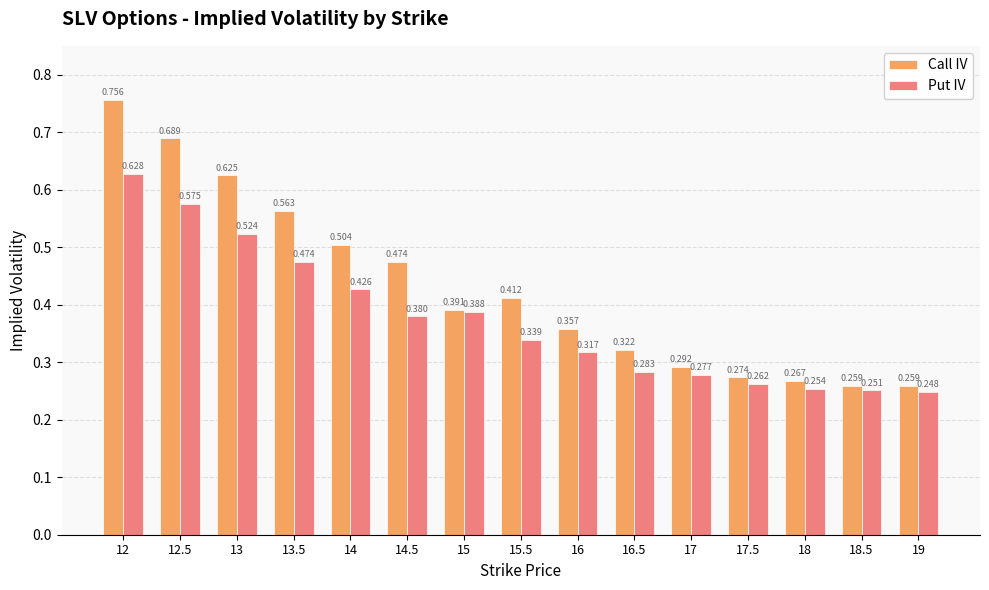

How many data points does each series have?

15